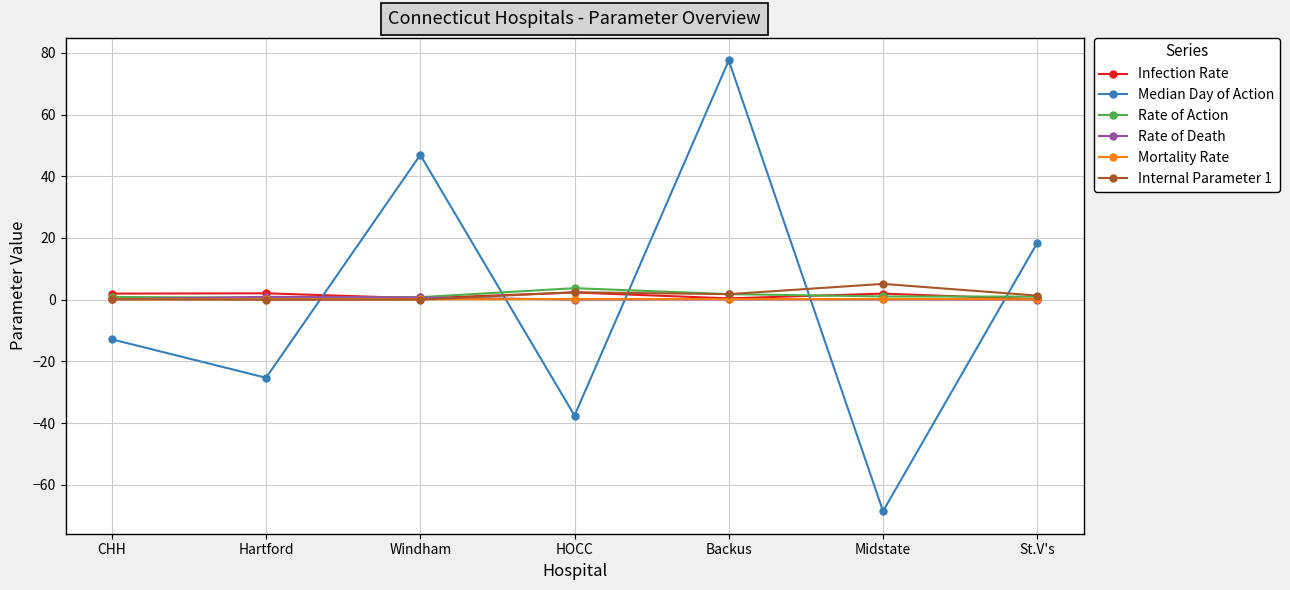

What position from the left is St.V's?

7